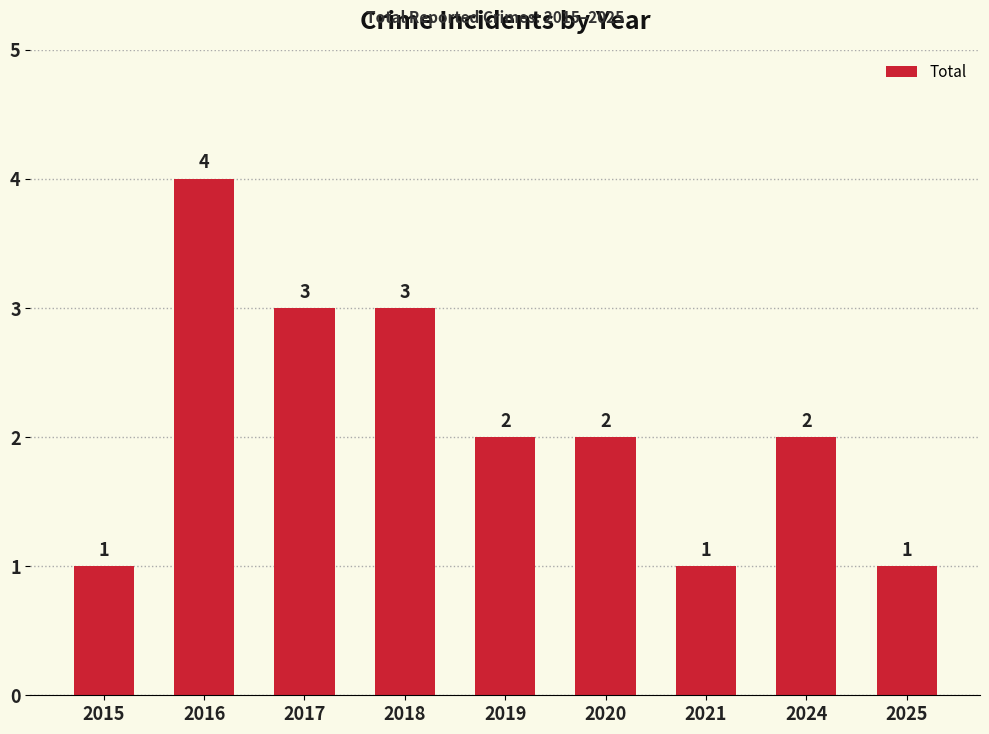

The value at 2018 is 3. True or false?

True